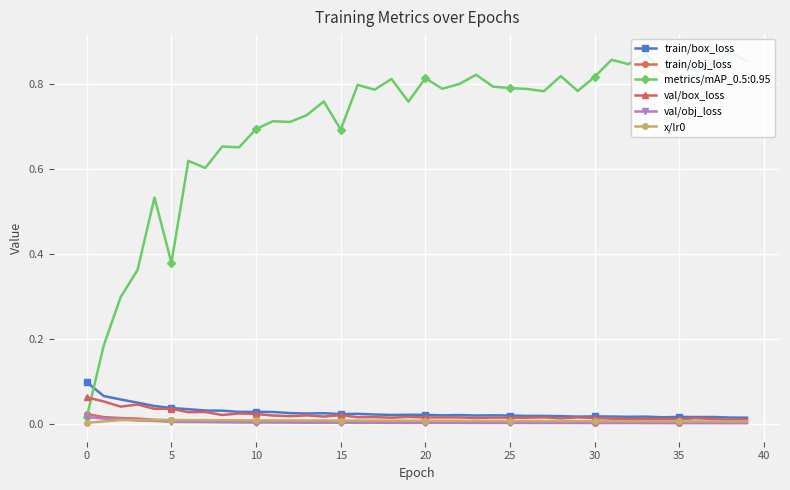

How many intersections are there between val/box_loss and metrics/mAP_0.5:0.95?

1